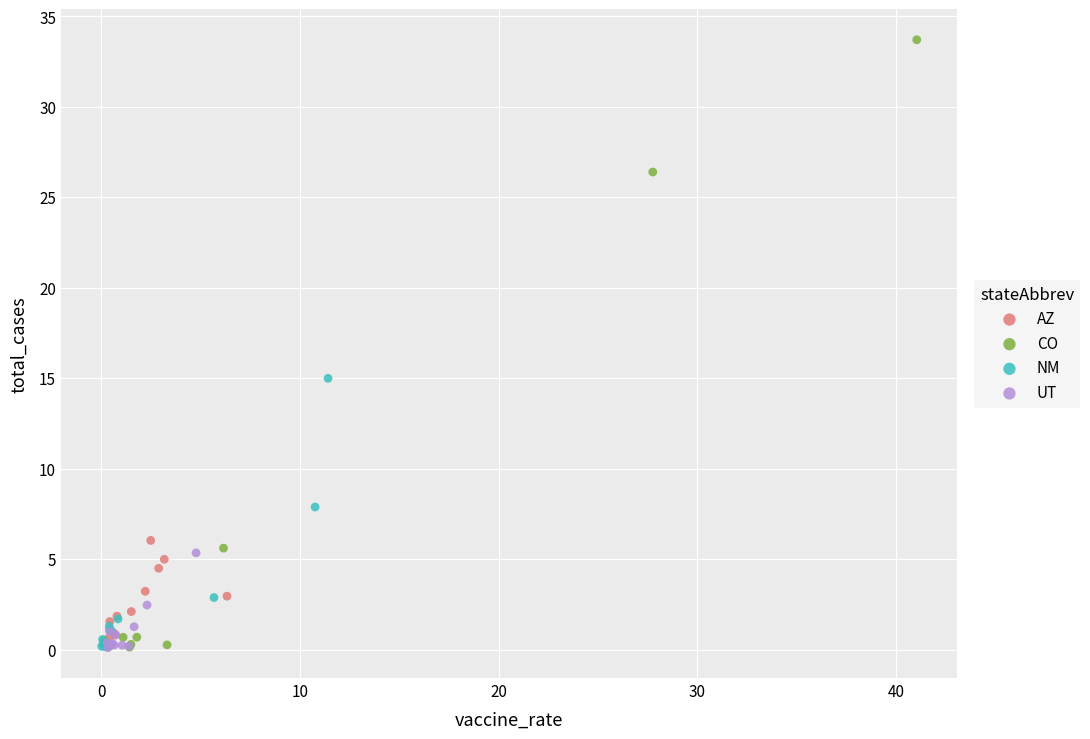

Which series has the largest Y range (max minus min)?

CO